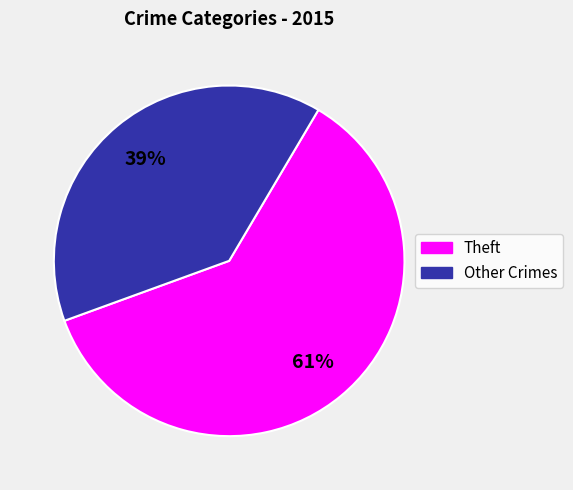

Is there a majority slice in this chart?

Yes